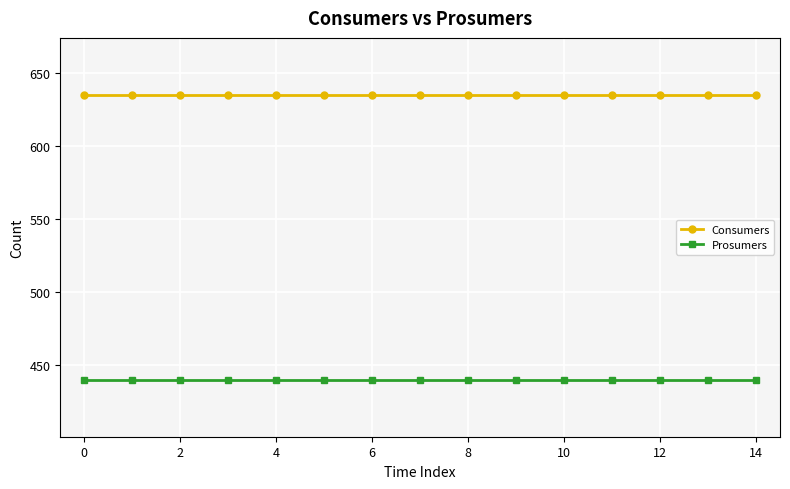

Reading left to right, transcribe all the data shown in this chart.

Consumers: 635	635	635	635	635	635	635	635	635	635	635	635	635	635	635
Prosumers: 440	440	440	440	440	440	440	440	440	440	440	440	440	440	440